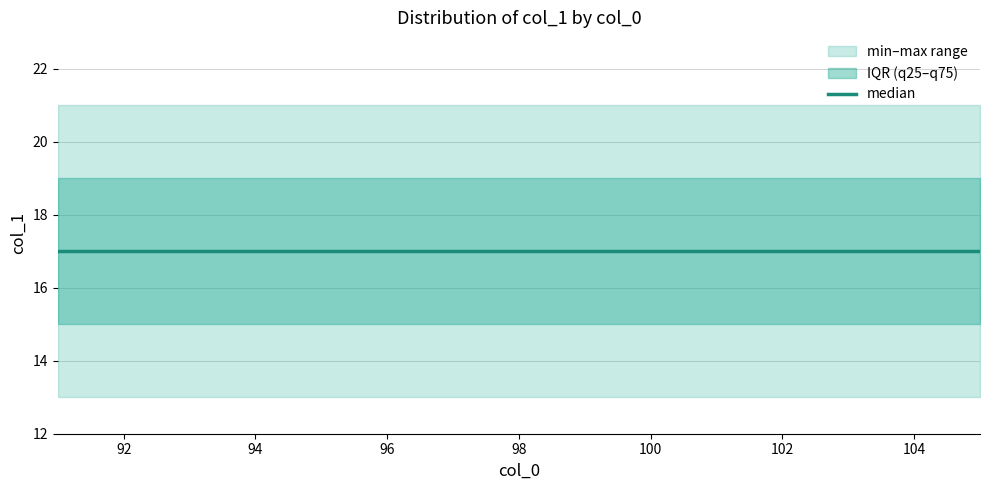

Between 92 and 105, which series saw the biggest shift?

min